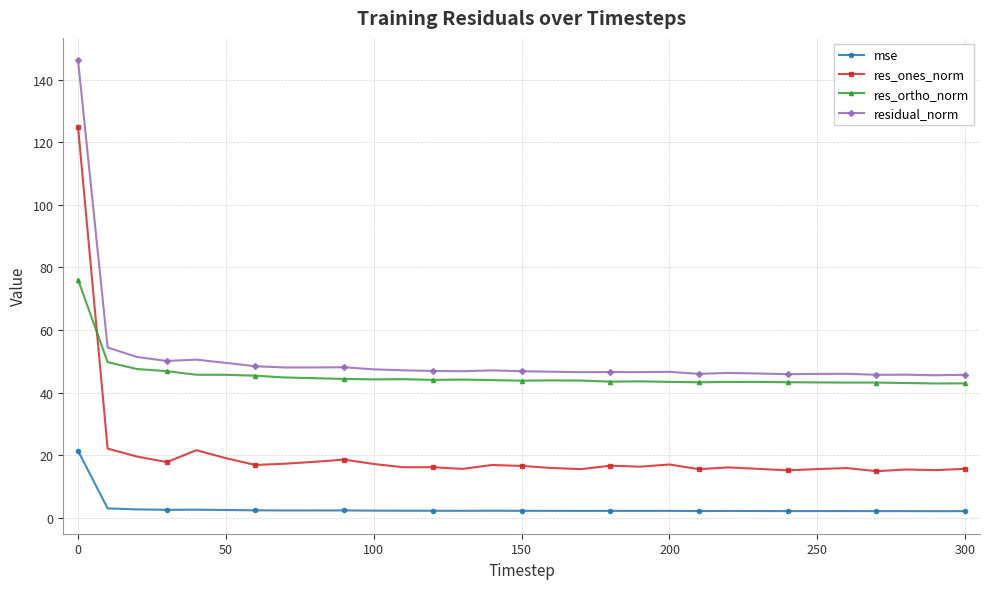

Which series has the widest spread of values?

res_ones_norm